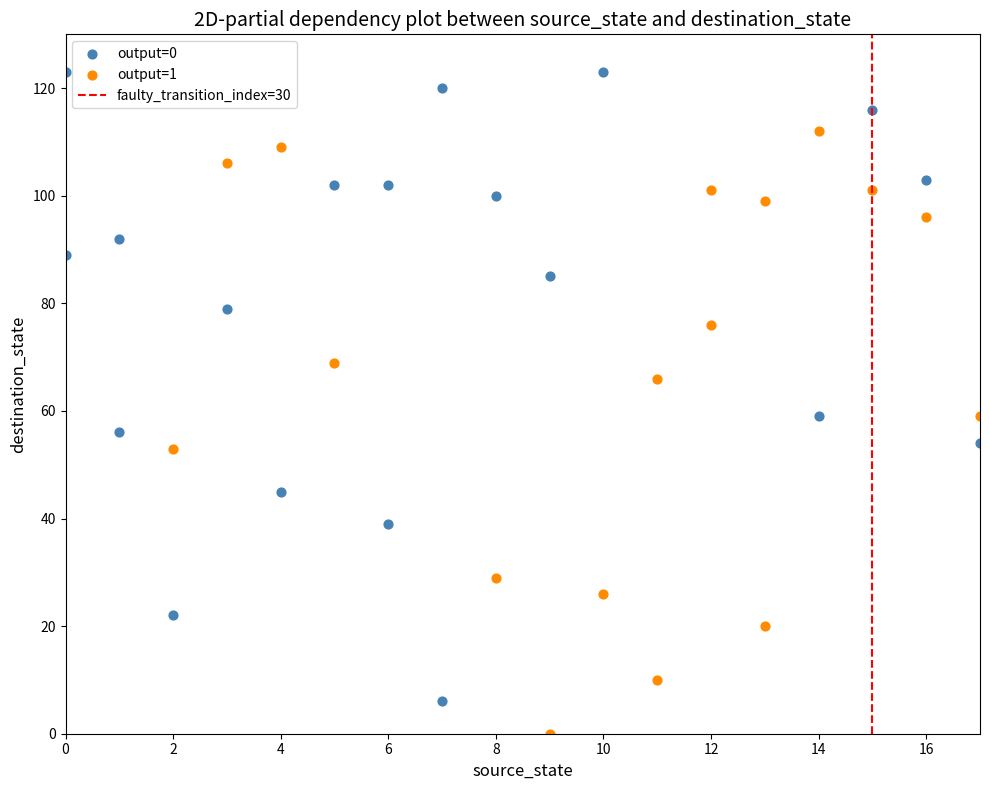

Which series contains the highest Y value?

output=0